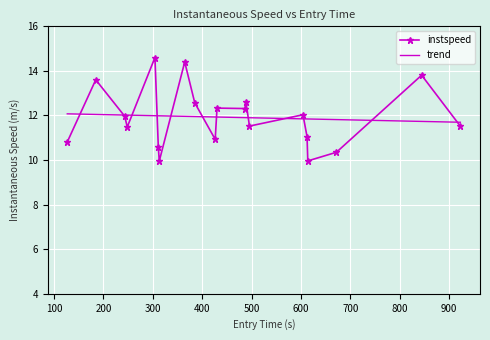

Which series has the largest range (max minus min)?

instspeed